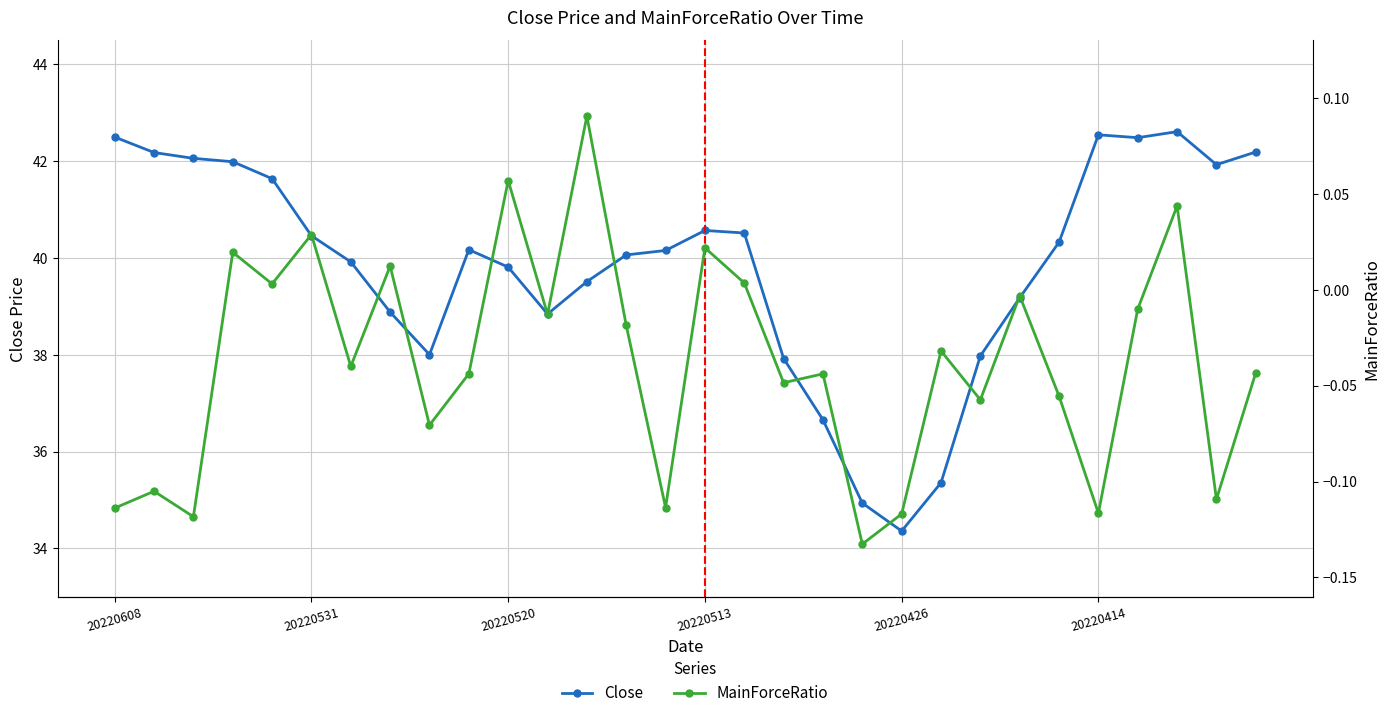

Where is the first local minimum for Close?

8